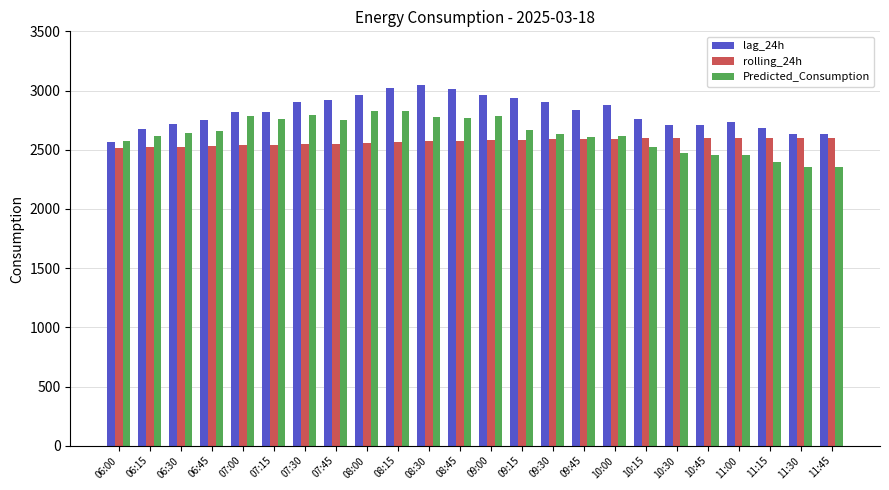

What is the difference between the maximum and minimum values in the rolling_24h series?

80.7